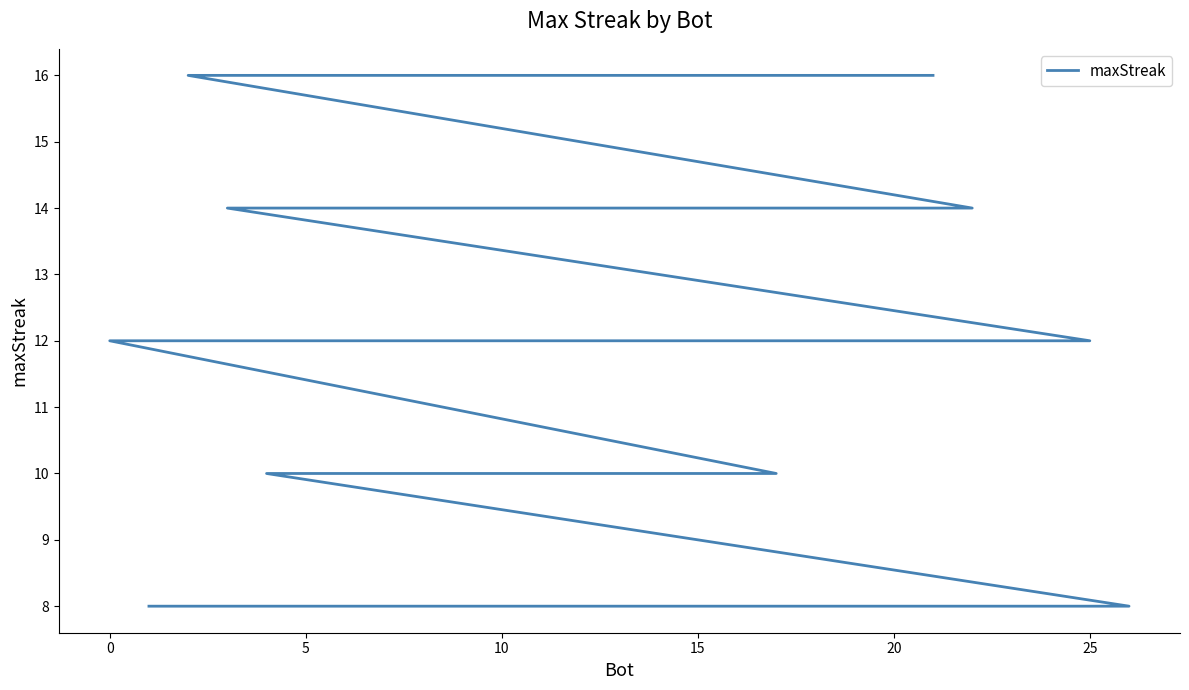

At which category does the chart reach its minimum across all series?

20